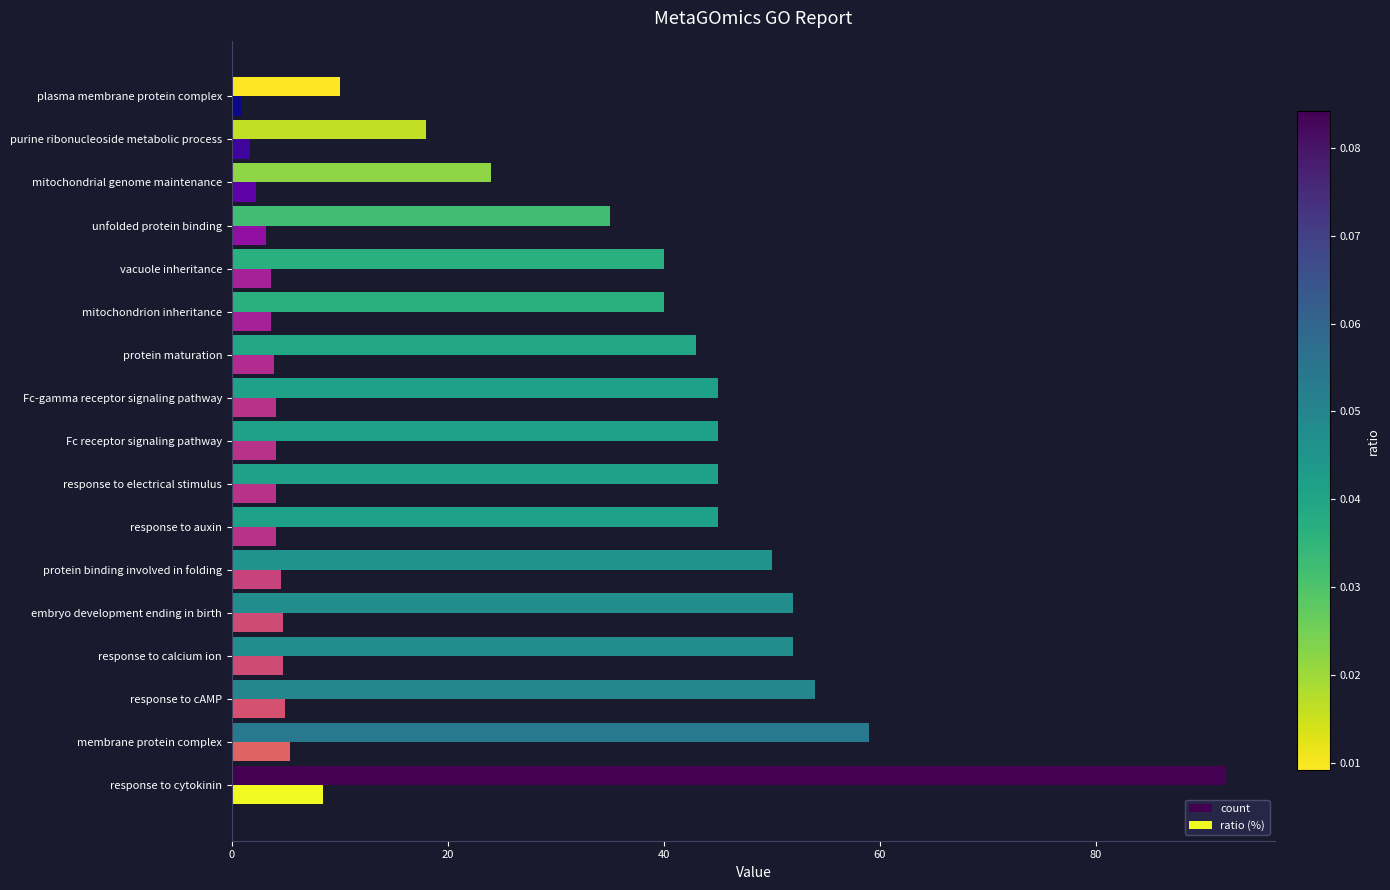

Between response to electrical stimulus and unfolded protein binding, which series saw the biggest shift?

count